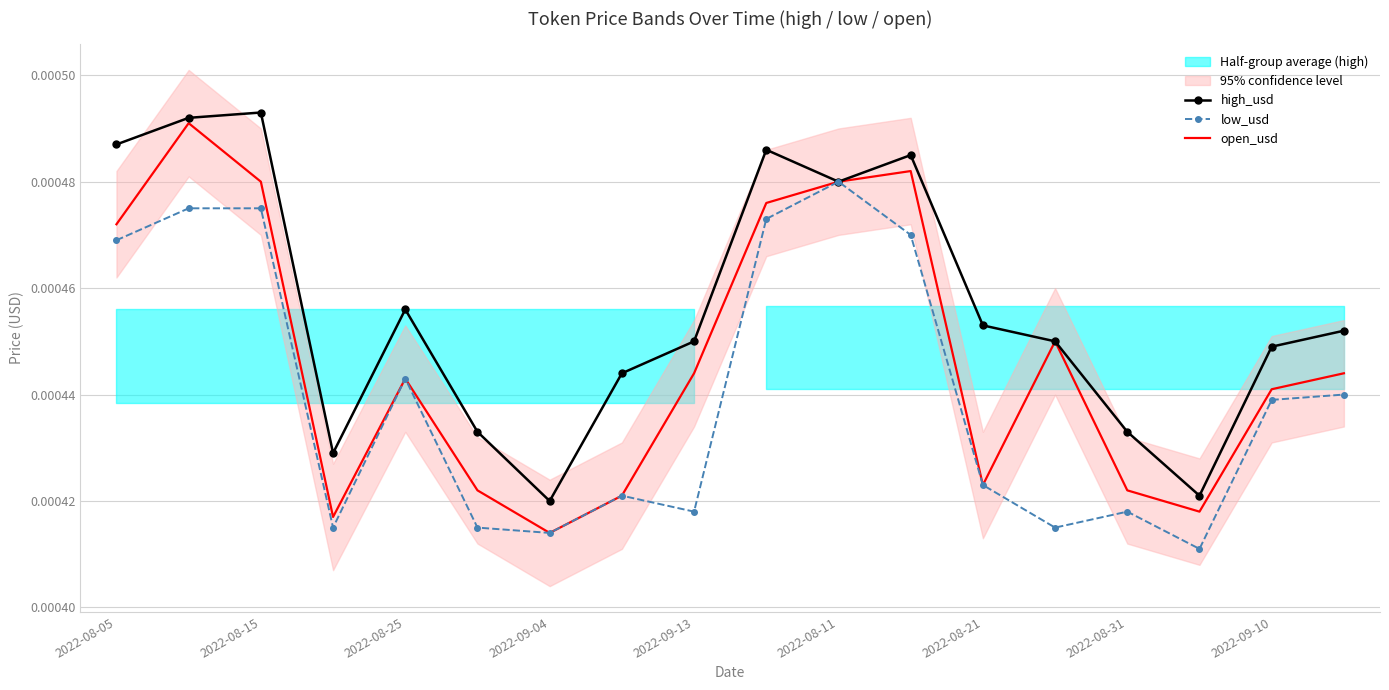

Is the value of low_usd at 2022-08-15 greater than the value of high_usd at 2022-08-25?

Yes